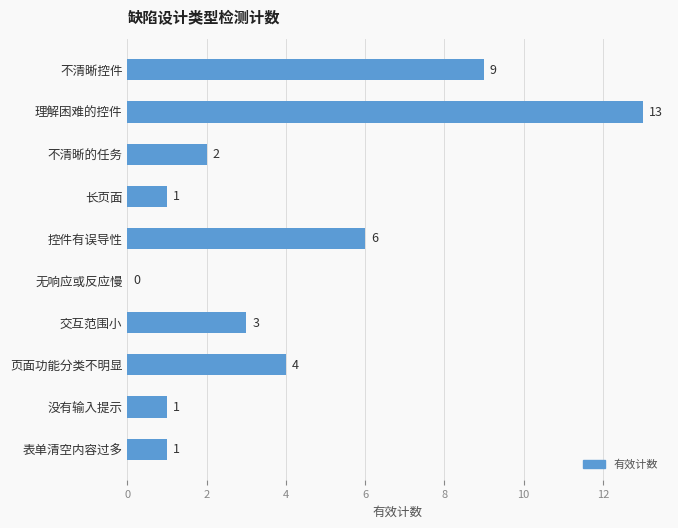

Where is the data nearest to the value 6?

控件有误导性